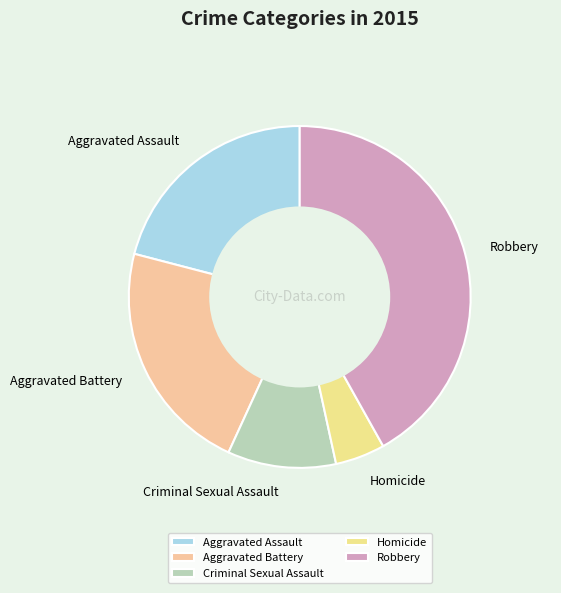

Is it true that Aggravated Battery is 22% of the pie?

True